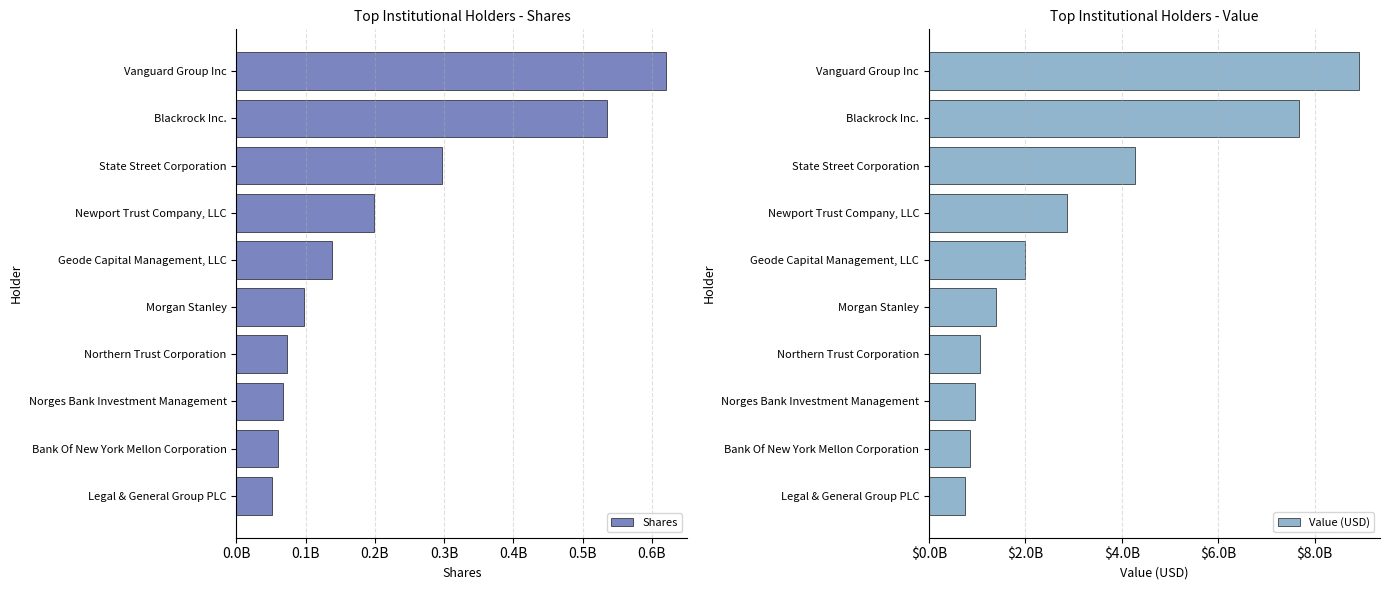

At Norges Bank Investment Management, list the series in order from largest to smallest.

Value (USD), Shares